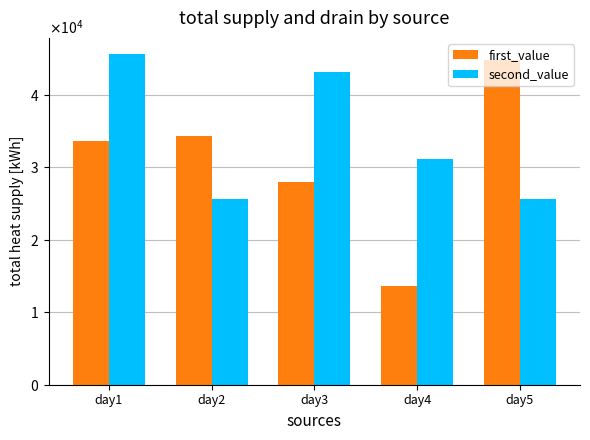

Reading left to right, list all the values displayed in this chart.

first_value: 33600	34400	28000	13600	44800
second_value: 45600	25600	43200	31200	25600